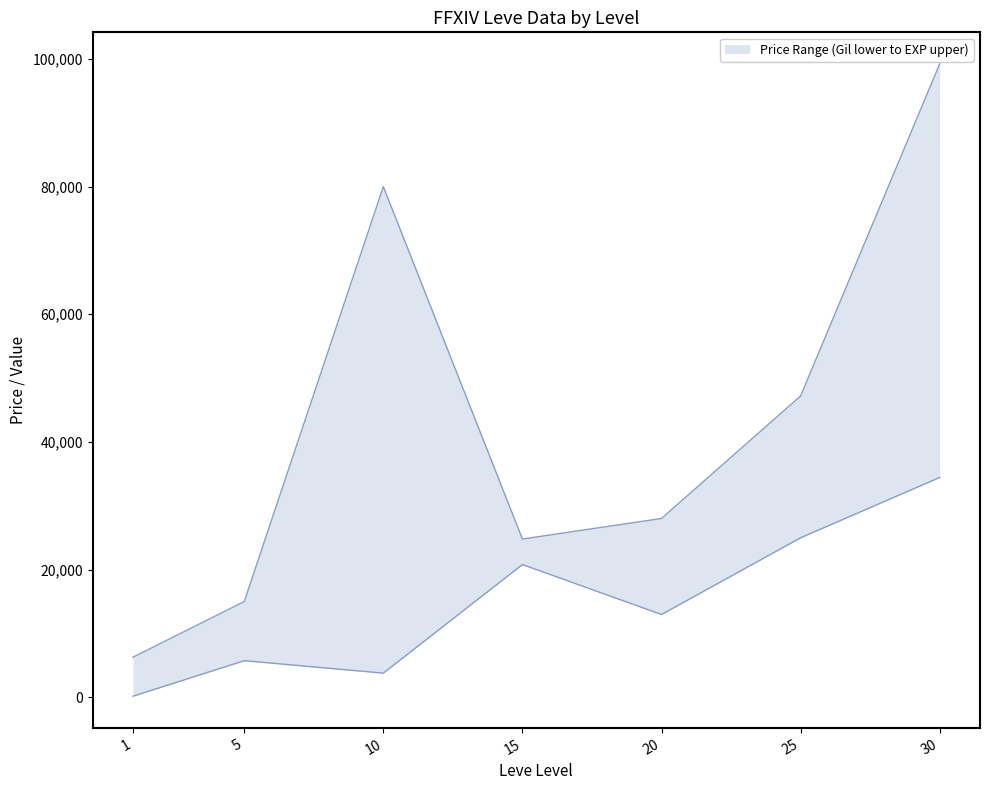

At which label is Leve EXP upper closest to 52746?

25